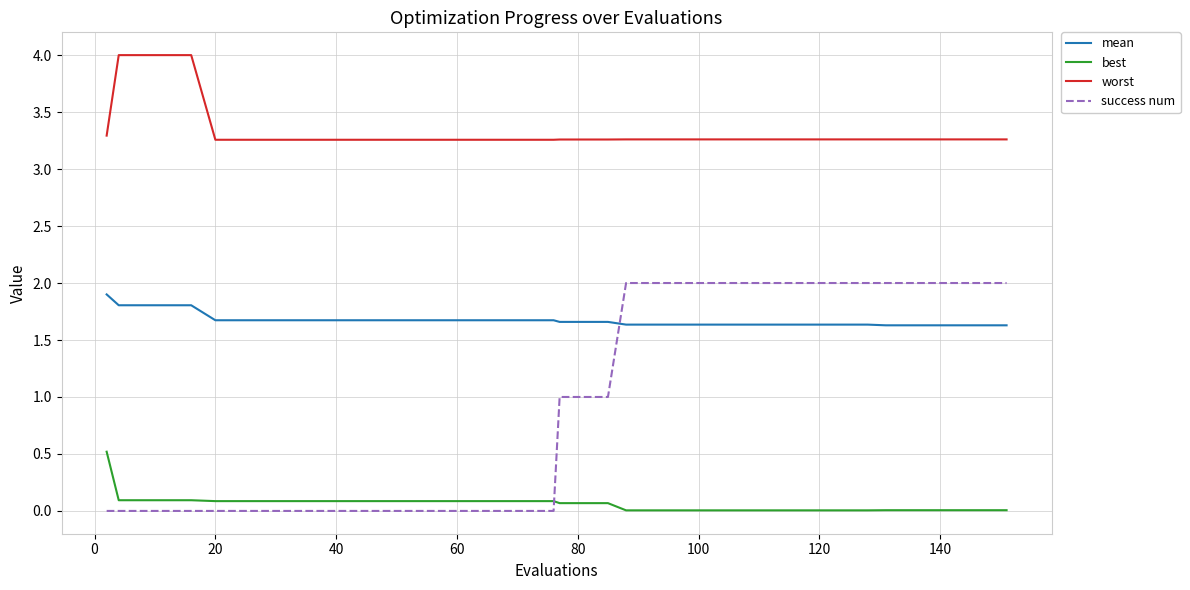

Which series has the largest total across all categories?

worst